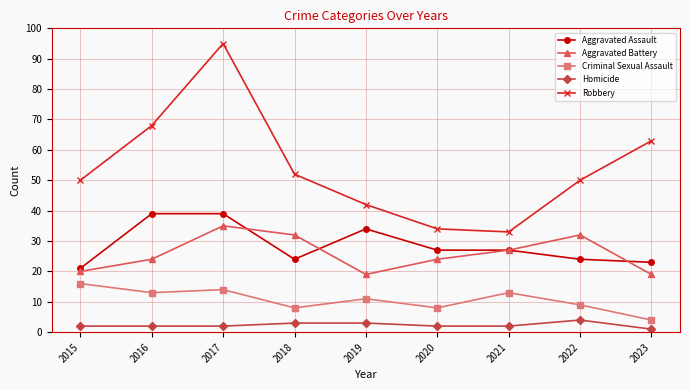

Does the chart display data point markers on the line(s)?

Yes